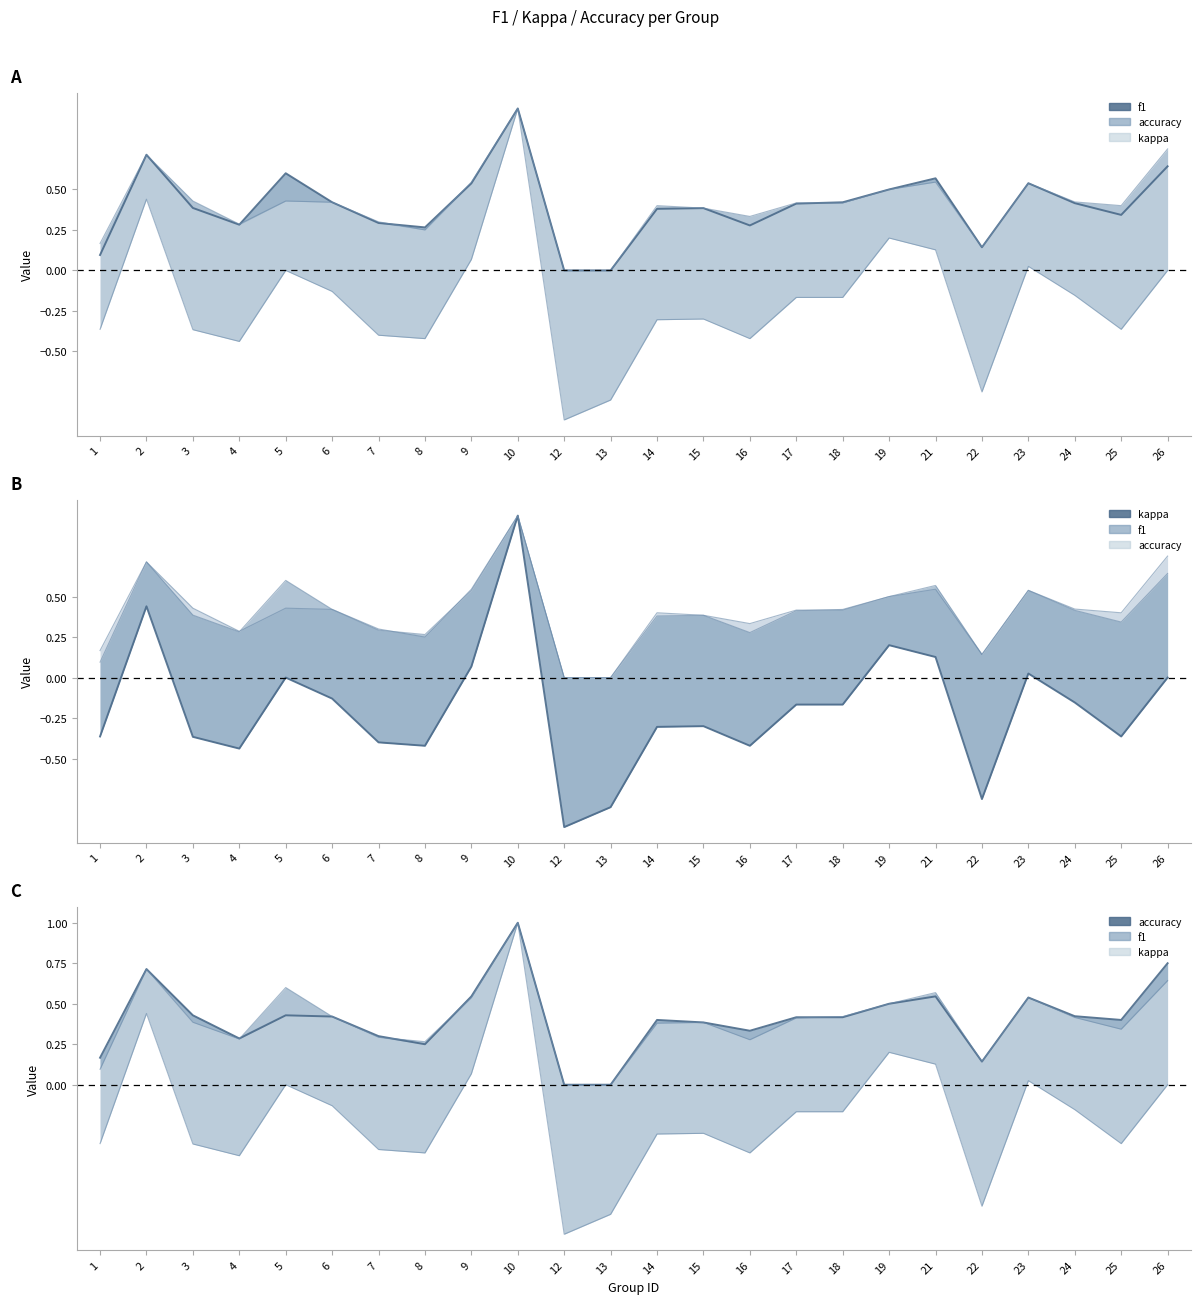

List the series in order of their peak value, highest first.

f1, accuracy, kappa